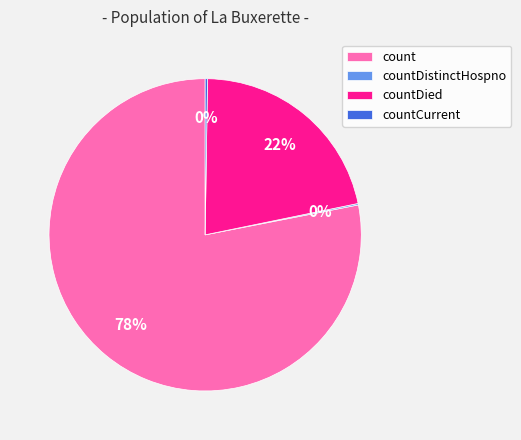

What is the majority slice?

count